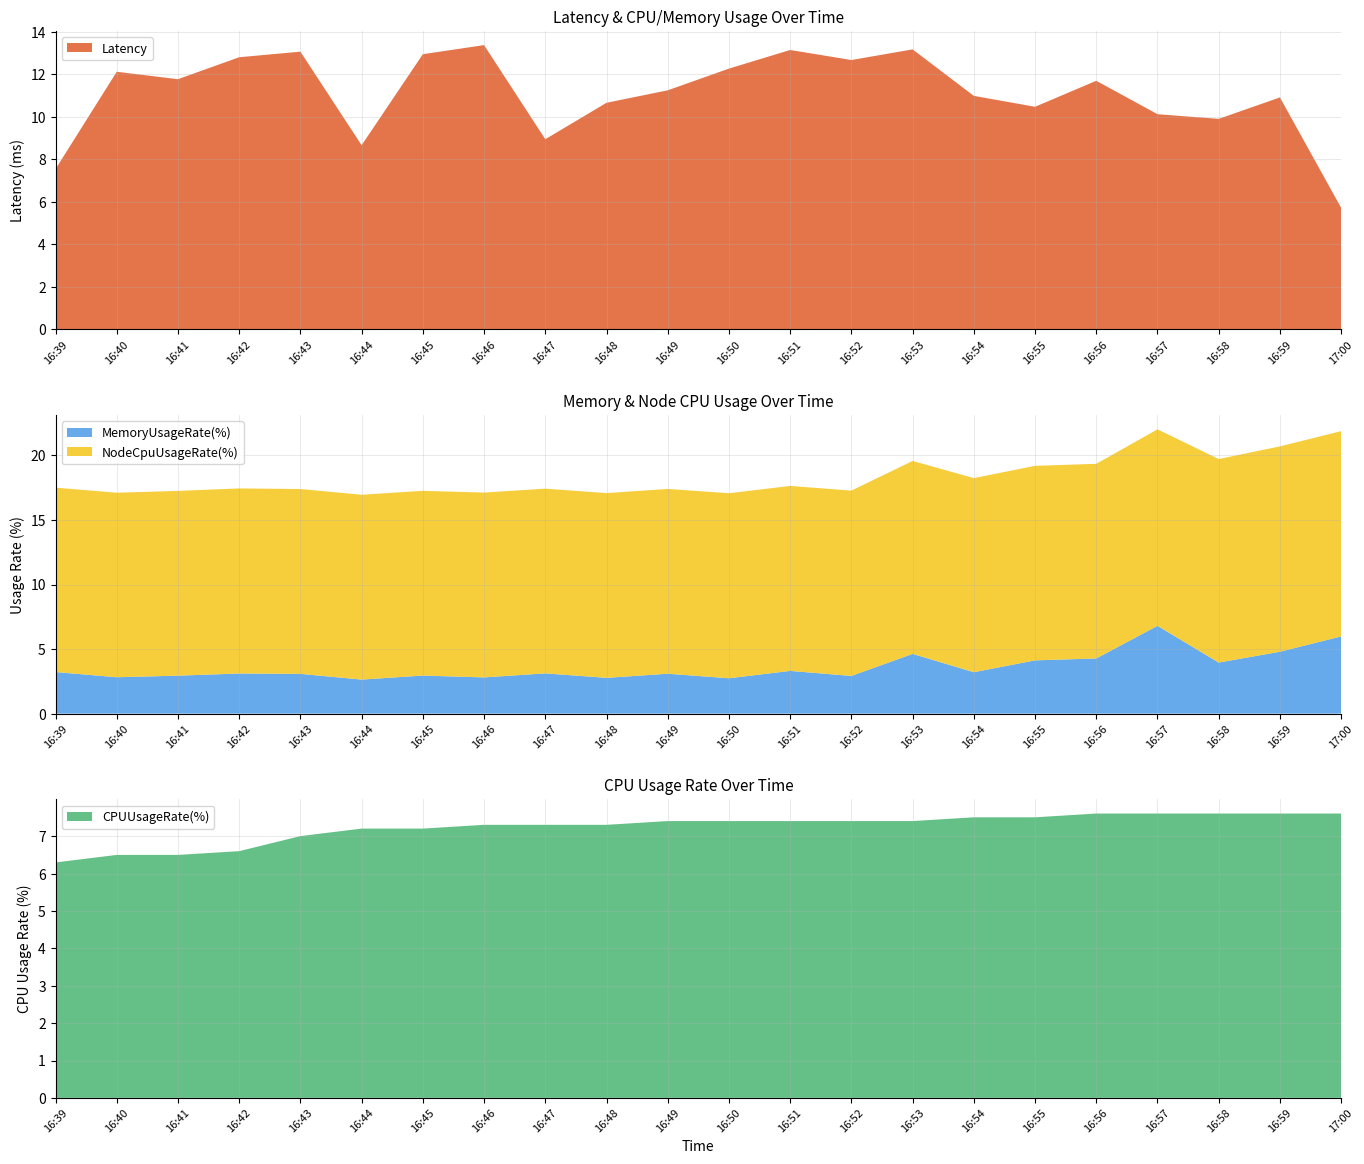

Reading left to right, list all the values displayed in this chart.

Latency: 16:39=7.5	16:40=12.1	16:41=11.8	16:42=12.8	16:43=13.1	16:44=8.7	16:45=12.9	16:46=13.4	16:47=8.9	16:48=10.7	16:49=11.2	16:50=12.3	16:51=13.1	16:52=12.7	16:53=13.2	16:54=11.0	16:55=10.5	16:56=11.7	16:57=10.1	16:58=9.9	16:59=10.9	17:00=5.7
MemoryUsageRate(%): 16:39=3.2	16:40=2.8	16:41=2.9	16:42=3.1	16:43=3.1	16:44=2.6	16:45=2.9	16:46=2.8	16:47=3.1	16:48=2.8	16:49=3.1	16:50=2.7	16:51=3.3	16:52=2.9	16:53=4.6	16:54=3.2	16:55=4.1	16:56=4.3	16:57=6.8	16:58=4.0	16:59=4.8	17:00=6.0
NodeCpuUsageRate(%): 16:39=14.3	16:40=14.3	16:41=14.3	16:42=14.3	16:43=14.3	16:44=14.3	16:45=14.3	16:46=14.3	16:47=14.3	16:48=14.3	16:49=14.3	16:50=14.3	16:51=14.3	16:52=14.4	16:53=14.9	16:54=15.0	16:55=15.1	16:56=15.1	16:57=15.2	16:58=15.8	16:59=15.9	17:00=15.9
CPUUsageRate(%): 16:39=6.3	16:40=6.5	16:41=6.5	16:42=6.6	16:43=7.0	16:44=7.2	16:45=7.2	16:46=7.3	16:47=7.3	16:48=7.3	16:49=7.4	16:50=7.4	16:51=7.4	16:52=7.4	16:53=7.4	16:54=7.5	16:55=7.5	16:56=7.6	16:57=7.6	16:58=7.6	16:59=7.6	17:00=7.6